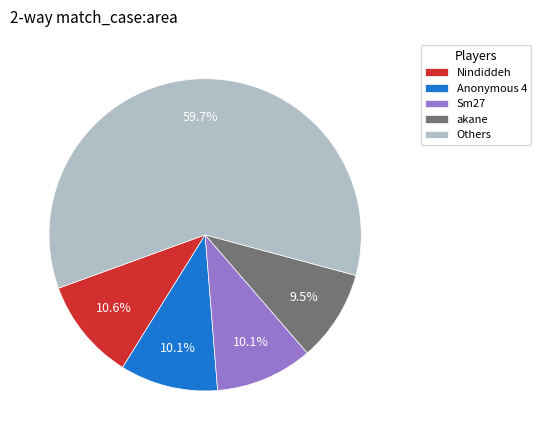

Which has a higher value, akane or Anonymous 4?

Anonymous 4